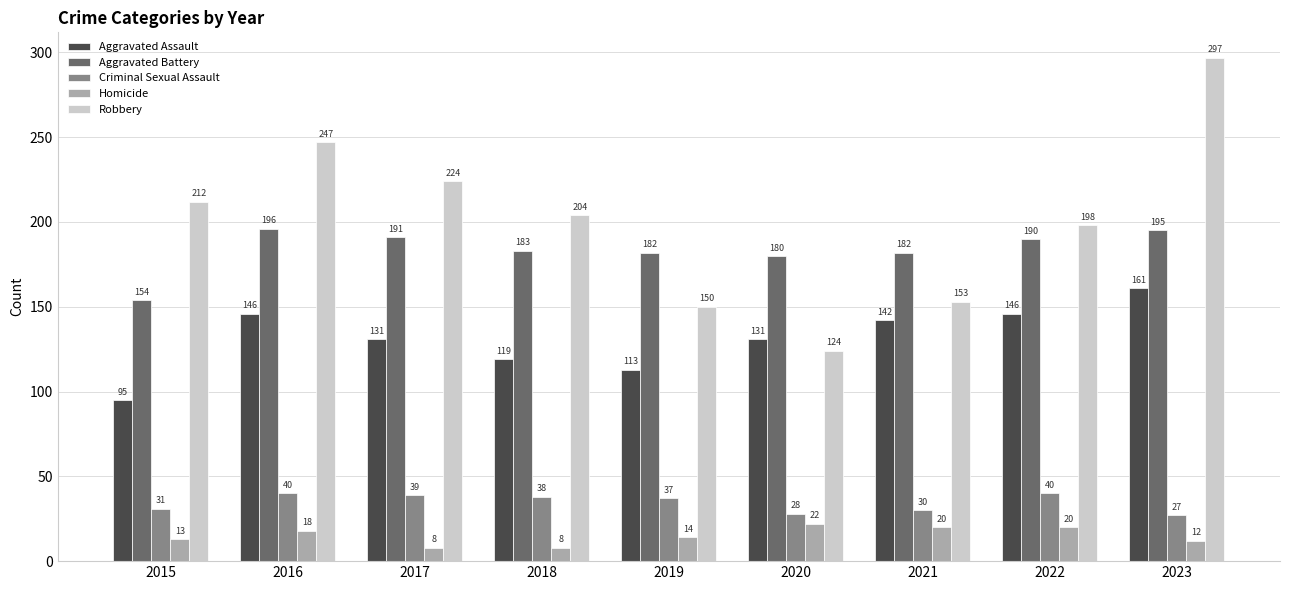

Rank the series by their maximum value, from lowest to highest.

Homicide, Criminal Sexual Assault, Aggravated Assault, Aggravated Battery, Robbery